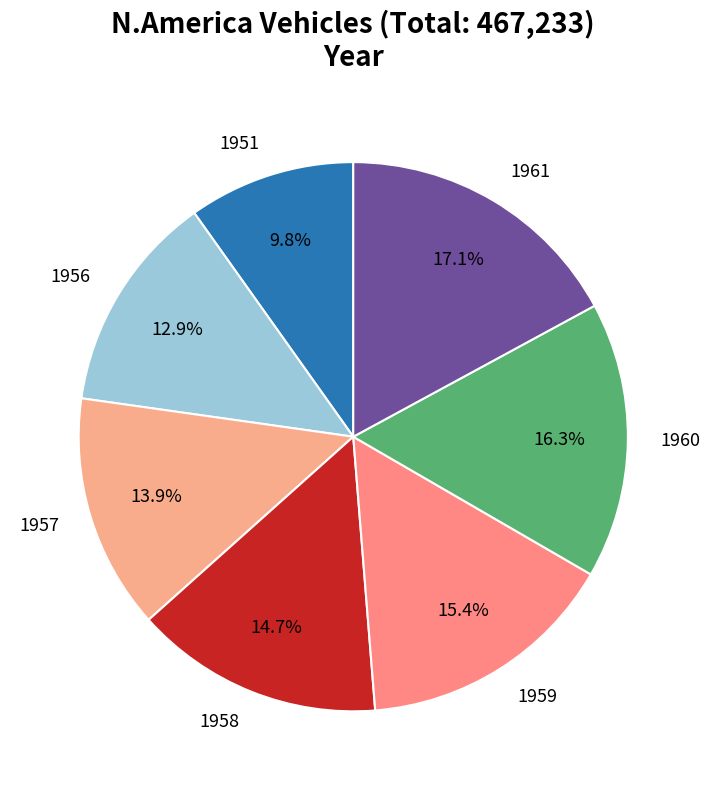

What is the ratio of the value at 1960 to the value at 1961?

1.0